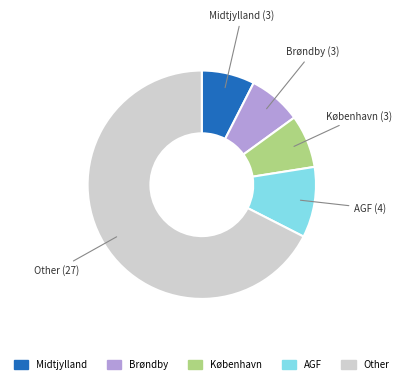

Does any single category account for the majority?

Yes